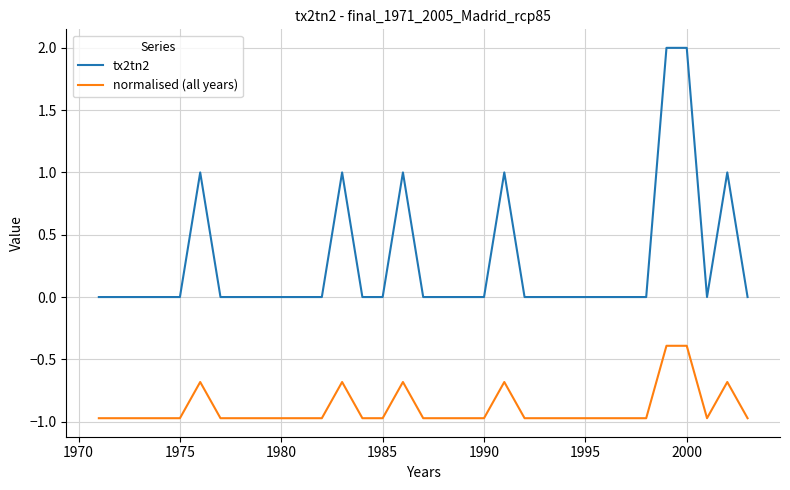

True or false: tx2tn2 and normalised (all years) intersect in this chart.

False